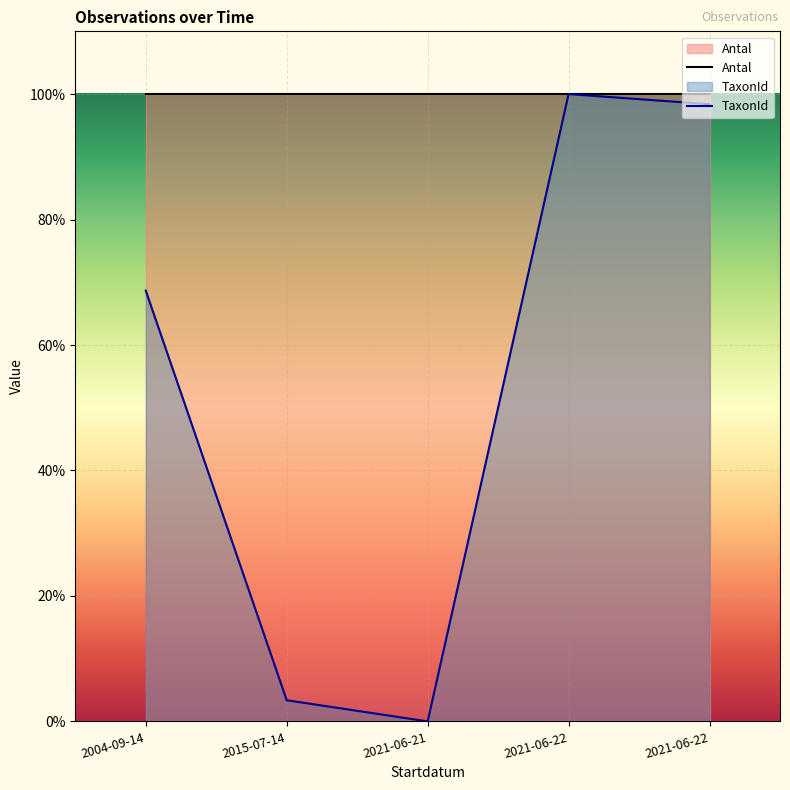

Is it true that the value at 2004-09-14 is 0.3?

False